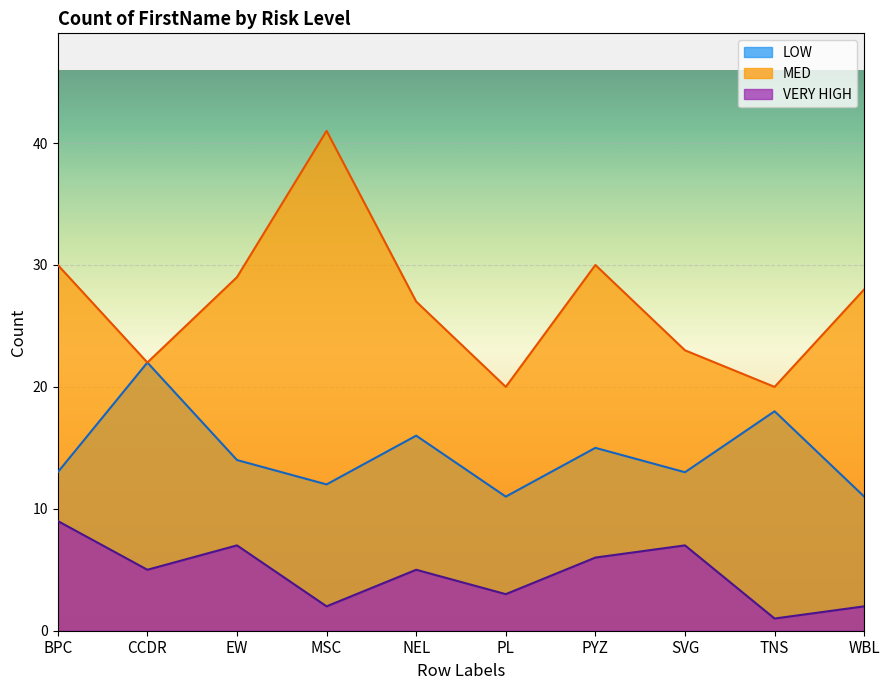

At which category does LOW reach its first local peak?

CCDR